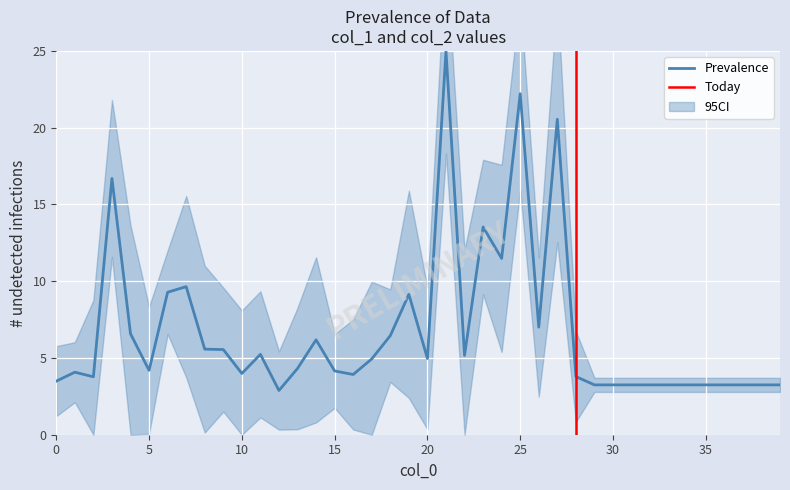

Rank the categories by value from highest to lowest.

21, 25, 27, 3, 23, 24, 7, 6, 19, 26, 4, 18, 14, 8, 9, 11, 22, 20, 17, 13, 5, 15, 1, 10, 16, 28, 2, 0, 29, 30, 31, 32, 33, 34, 35, 36, 37, 38, 39, 12